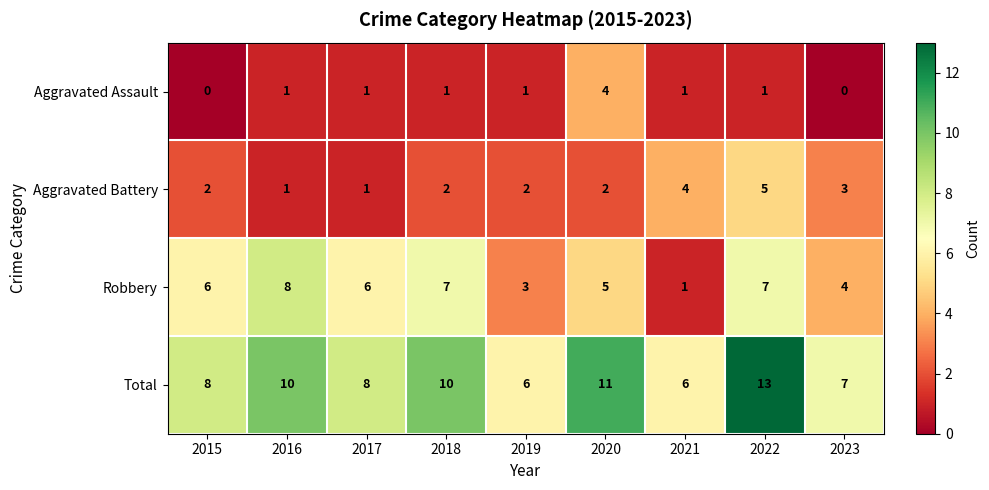

What is the greatest value displayed?

13